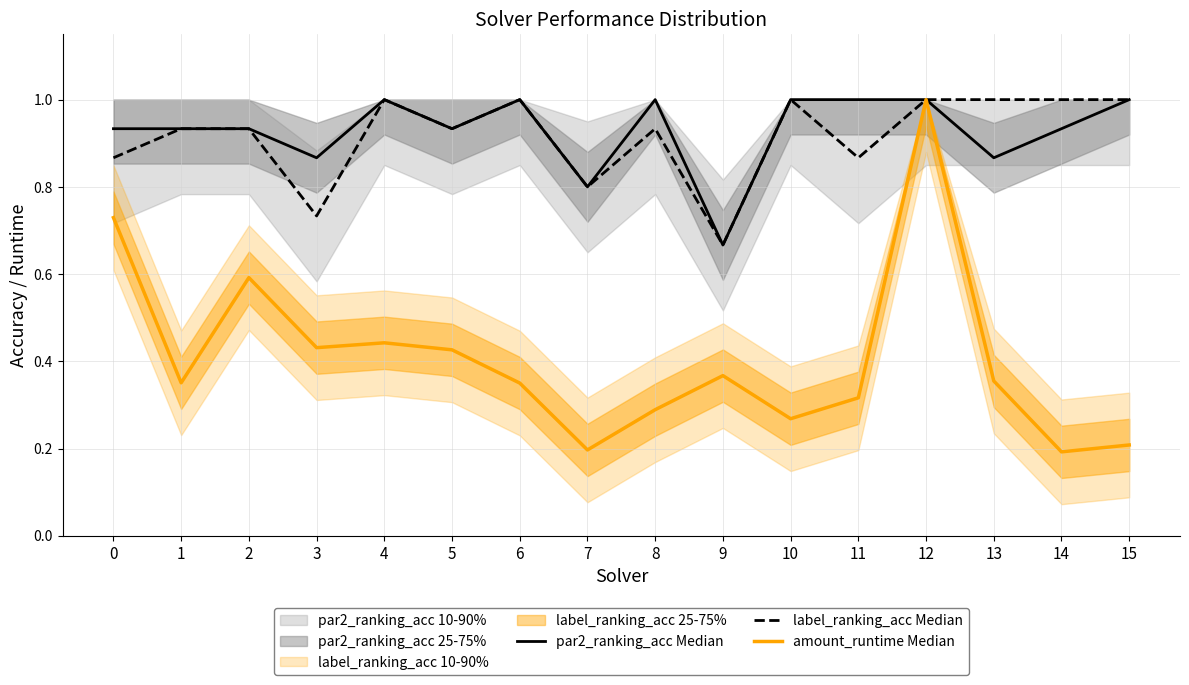

What is the difference between the highest and lowest values at 8?

0.7